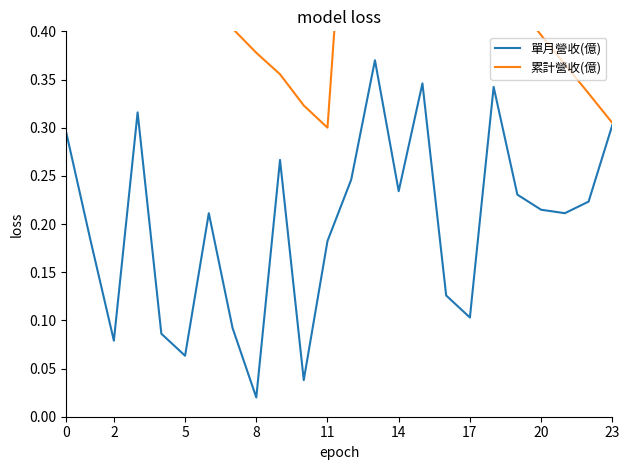

What value does the 累計營收(億) series have at 9?

0.4